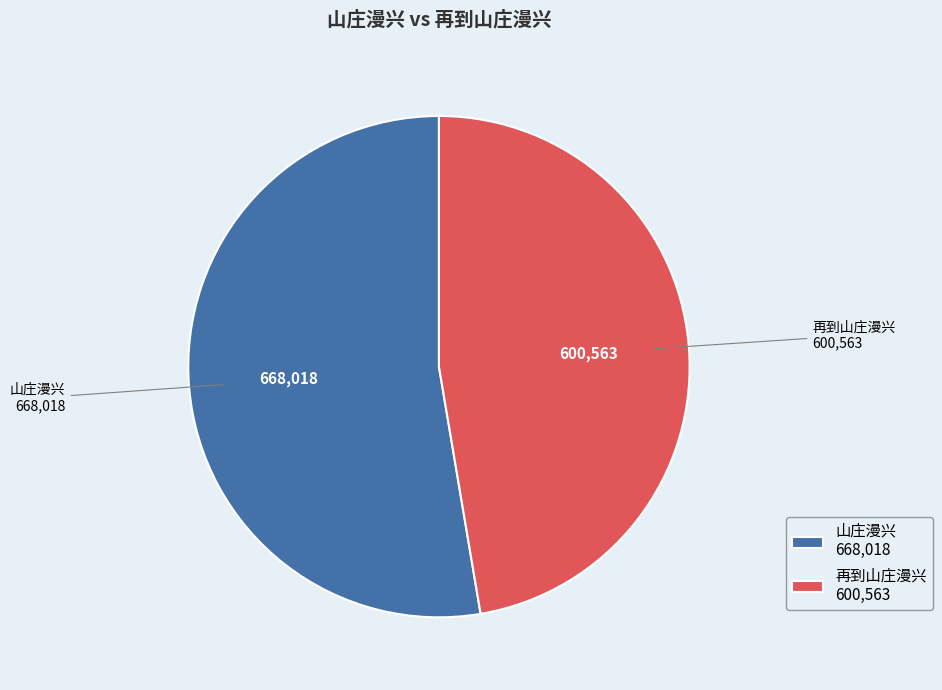

Is it true that 再到山庄漫兴 is 41% of the pie?

False